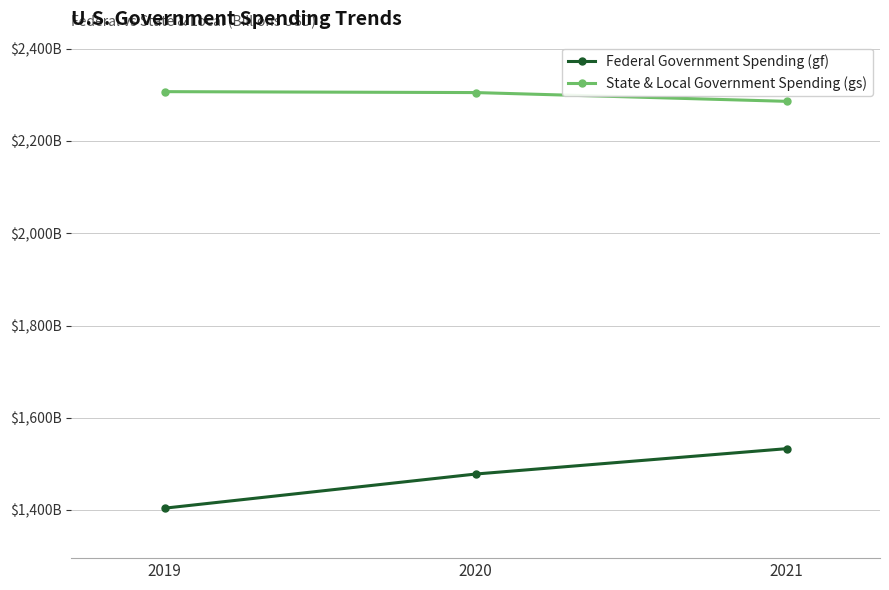

Reading left to right, transcribe all the data shown in this chart.

Federal Government Spending (gf): 2019=1404	2020=1478	2021=1533
State & Local Government Spending (gs): 2019=2307	2020=2305	2021=2286